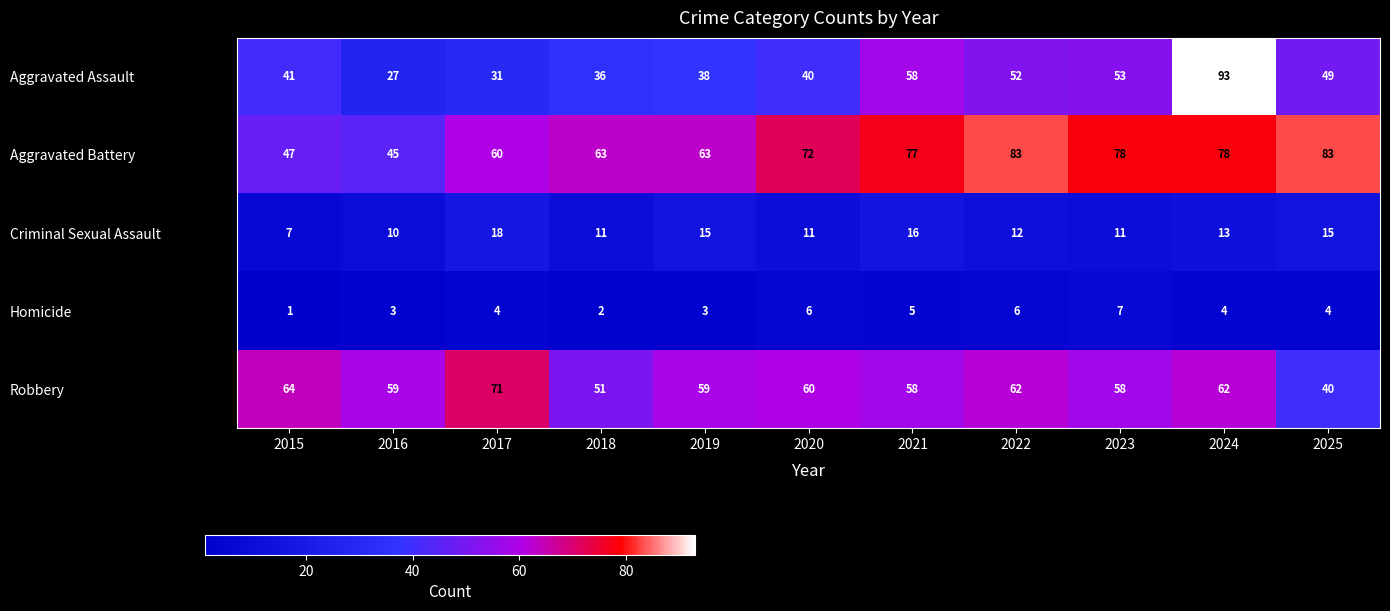

The value of Homicide at 2017 is 4. True or false?

True